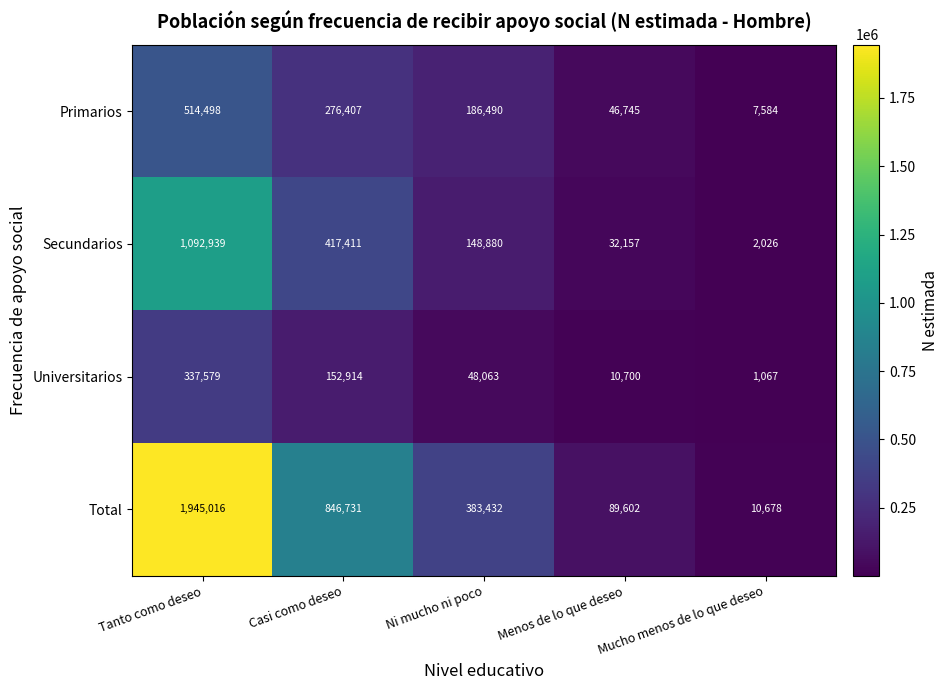

What is the difference between the second highest and minimum values in the Total series?

836053